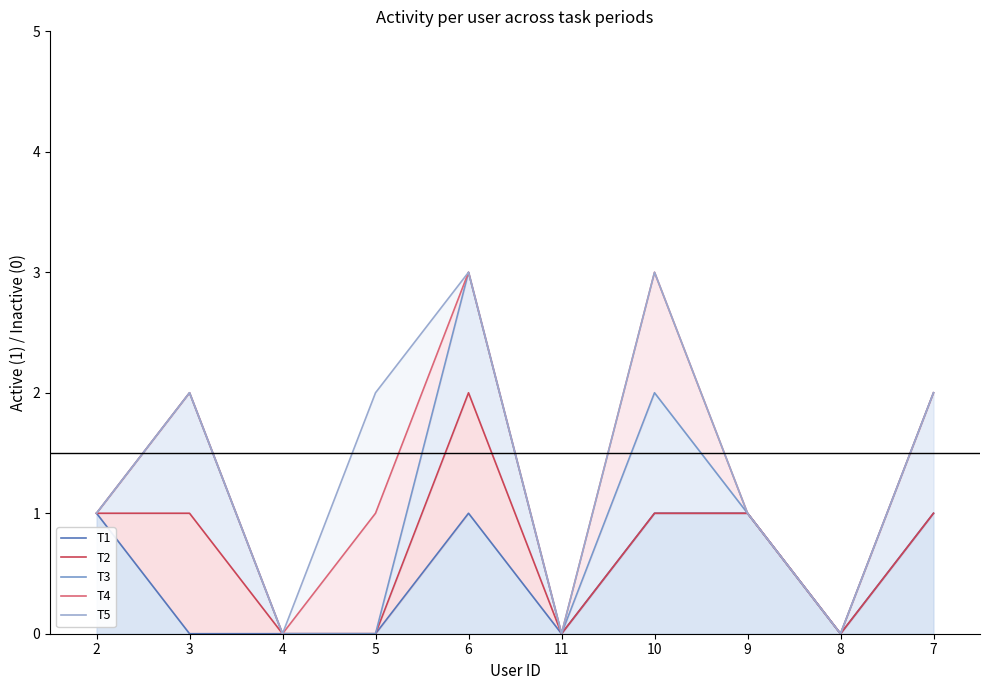

How many positive values does the T4 series have?

7